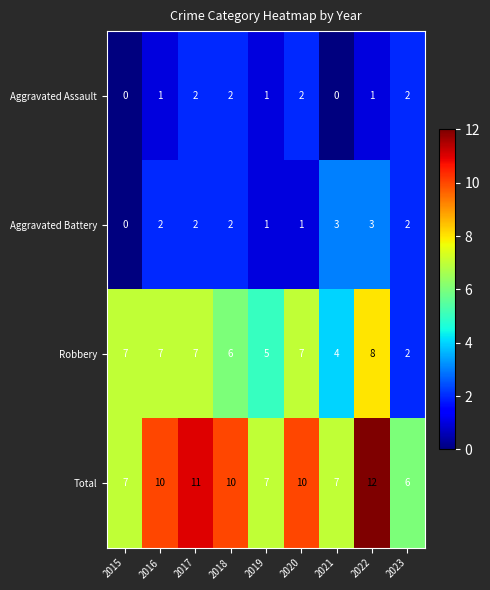

How many categories are shown in the chart?

9